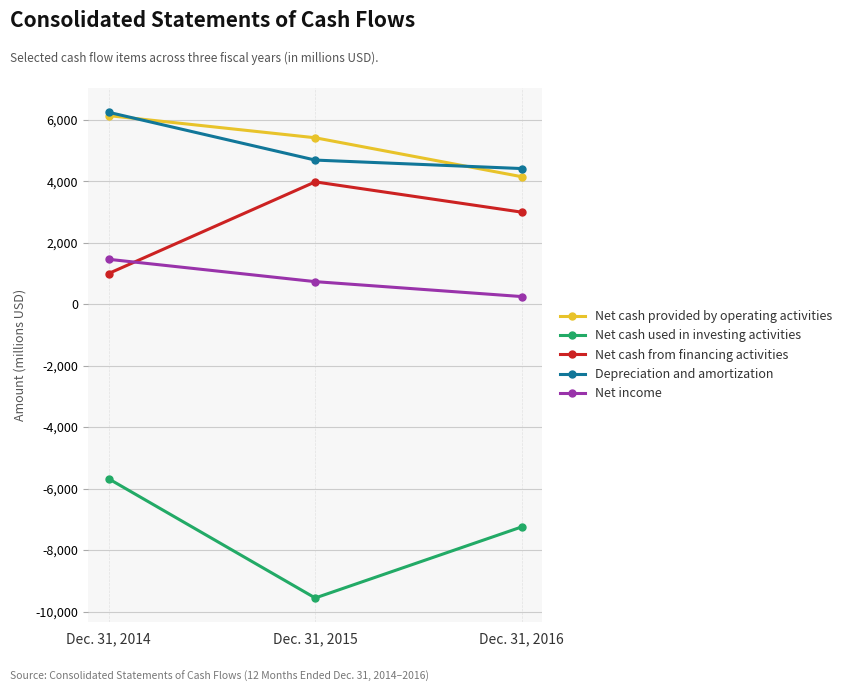

How many Net income values are between 247 and 1460?

3